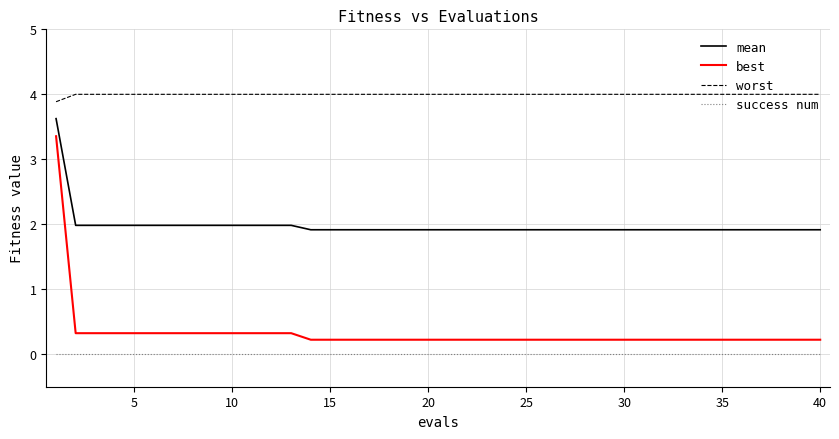

List the series in order of their peak value, lowest first.

success num, best, mean, worst